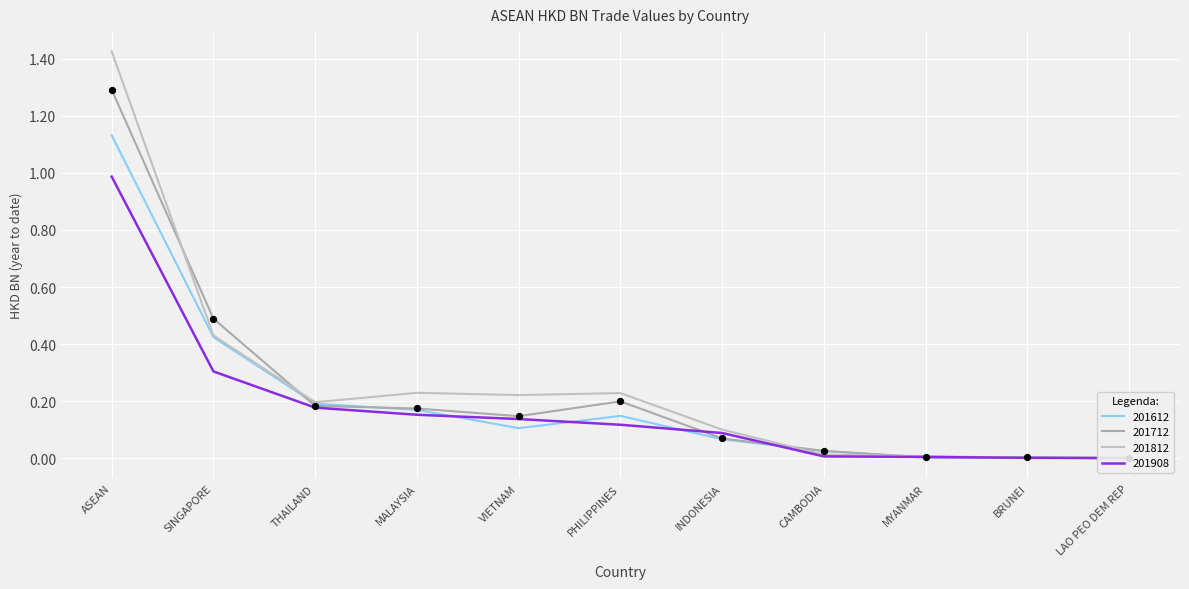

Which series has the largest Y range (max minus min)?

201812